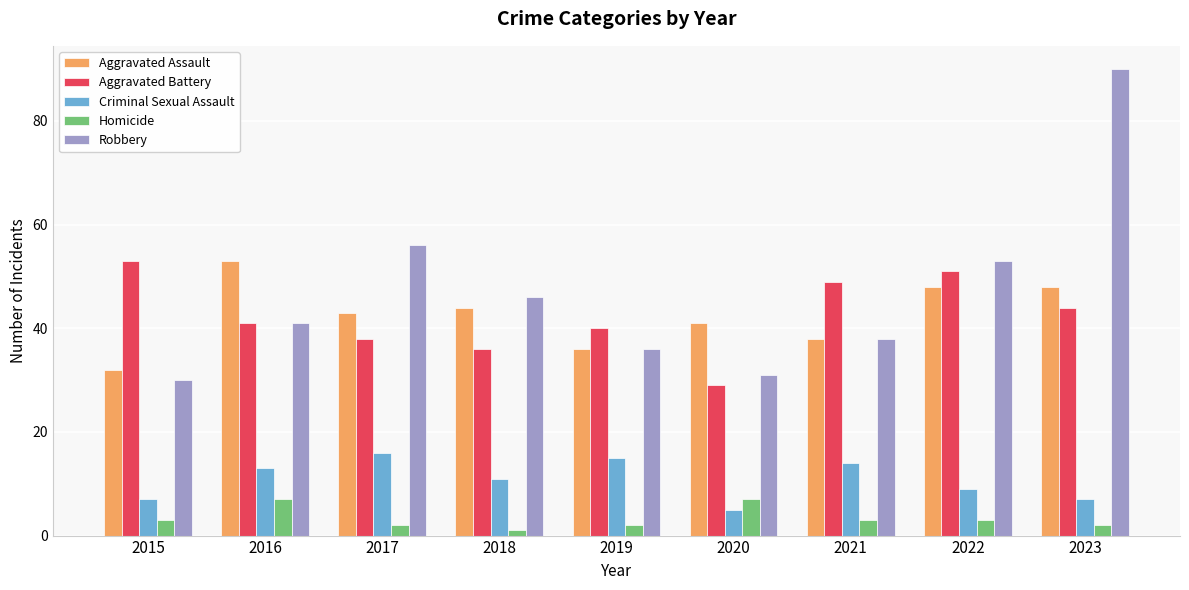

What is the average value of the Homicide series?

3